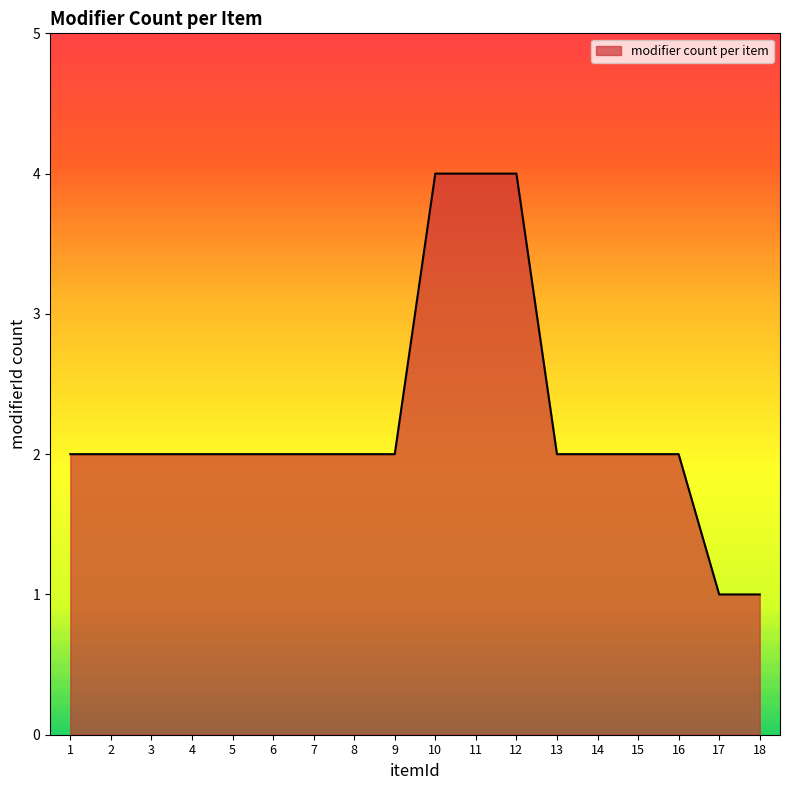

Read the value at 11.

4